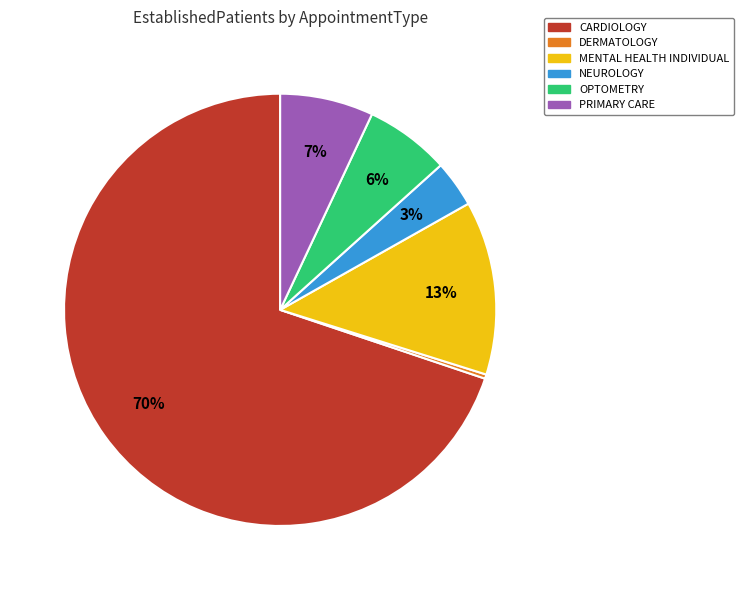

To the nearest percent, what is the average slice percentage?

17%